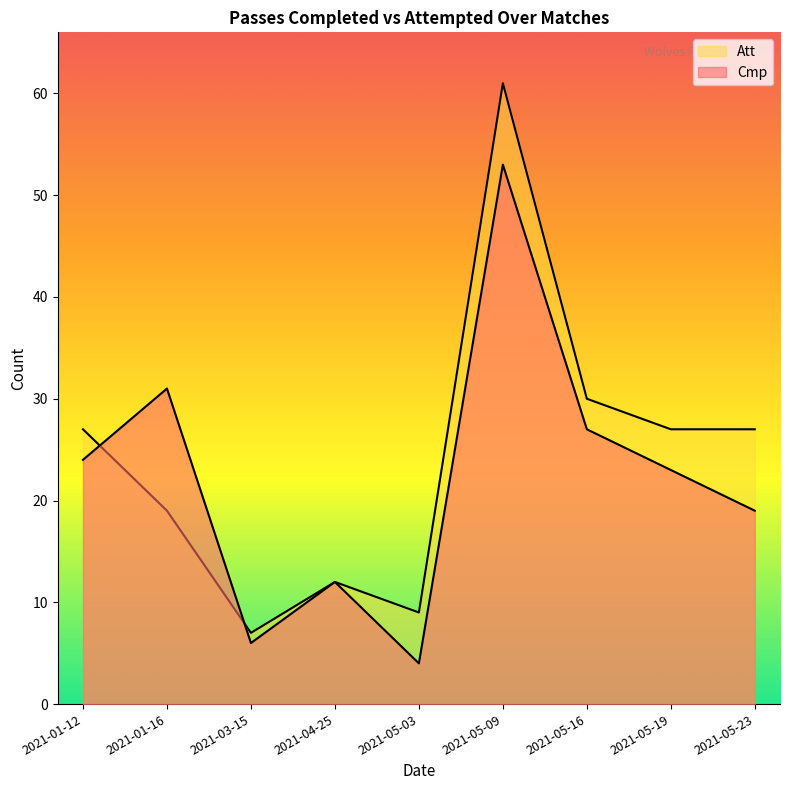

What is the total value across all series at 2021-05-19?

50